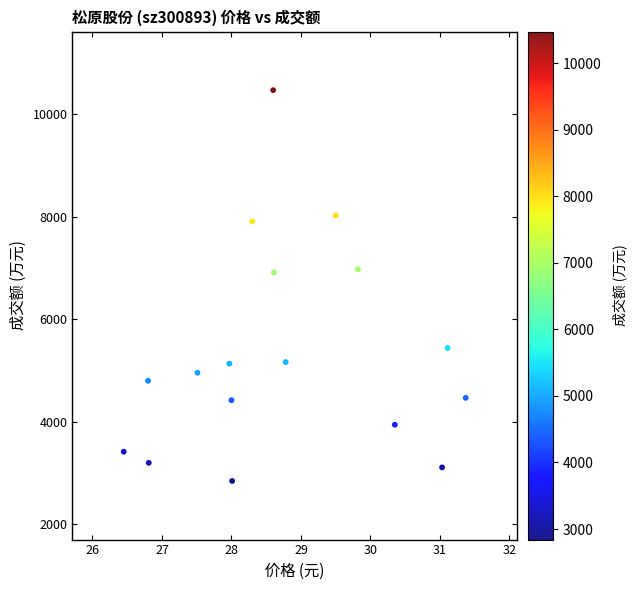

What is the range of Y values (max minus min)?

7632